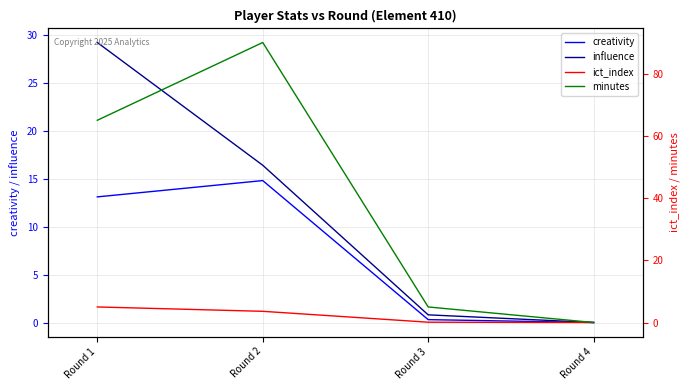

Does the chart have visible grid lines?

Yes